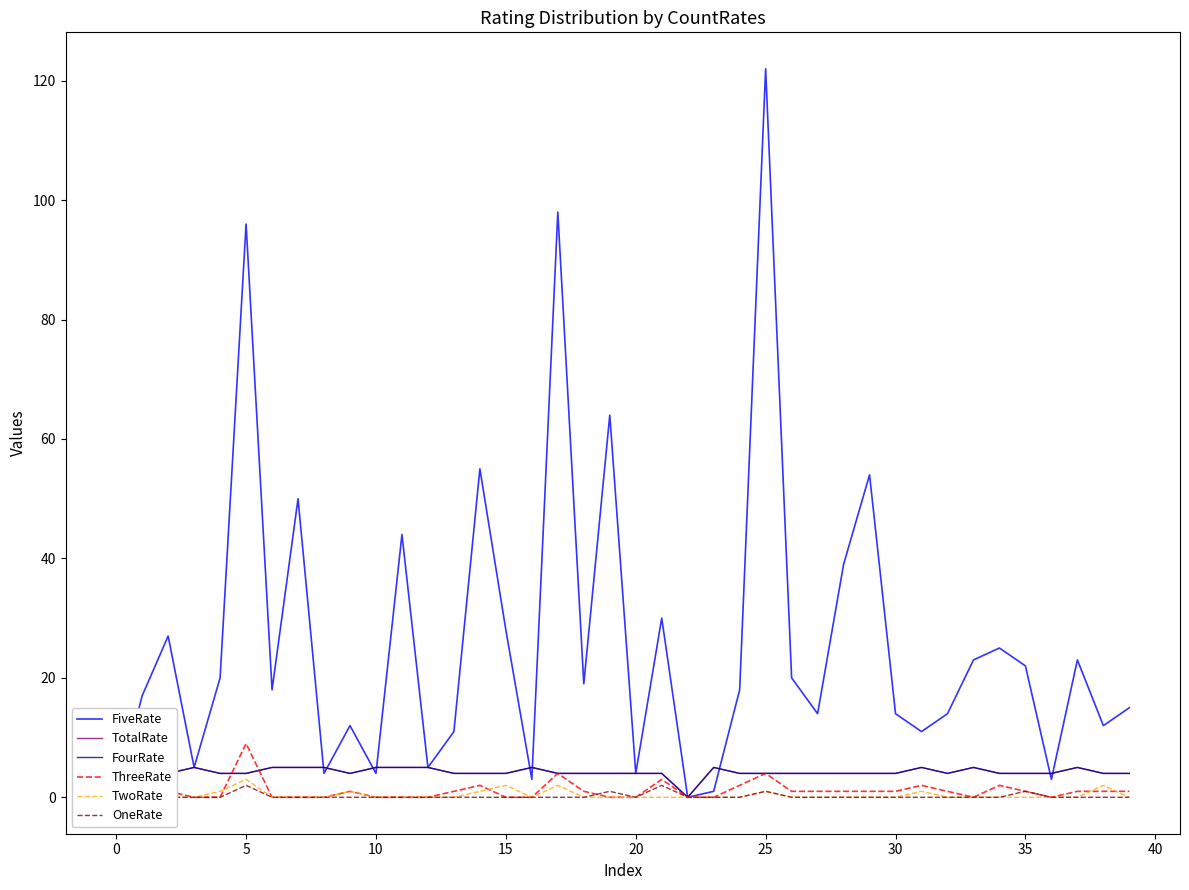

What are all the series names shown in the legend?

FiveRate, TotalRate, FourRate, ThreeRate, TwoRate, OneRate